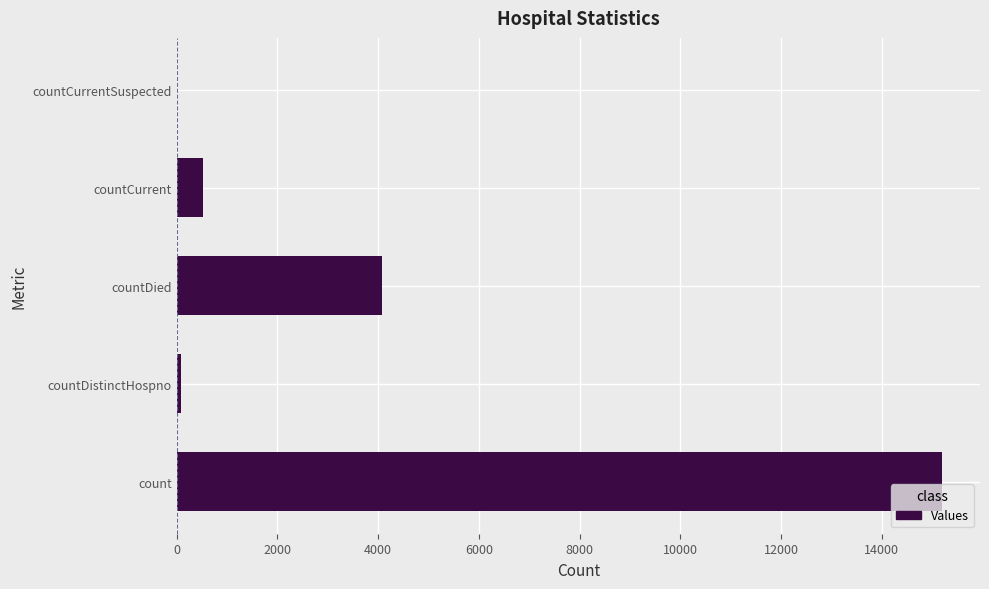

Read the value at countDied.

4081